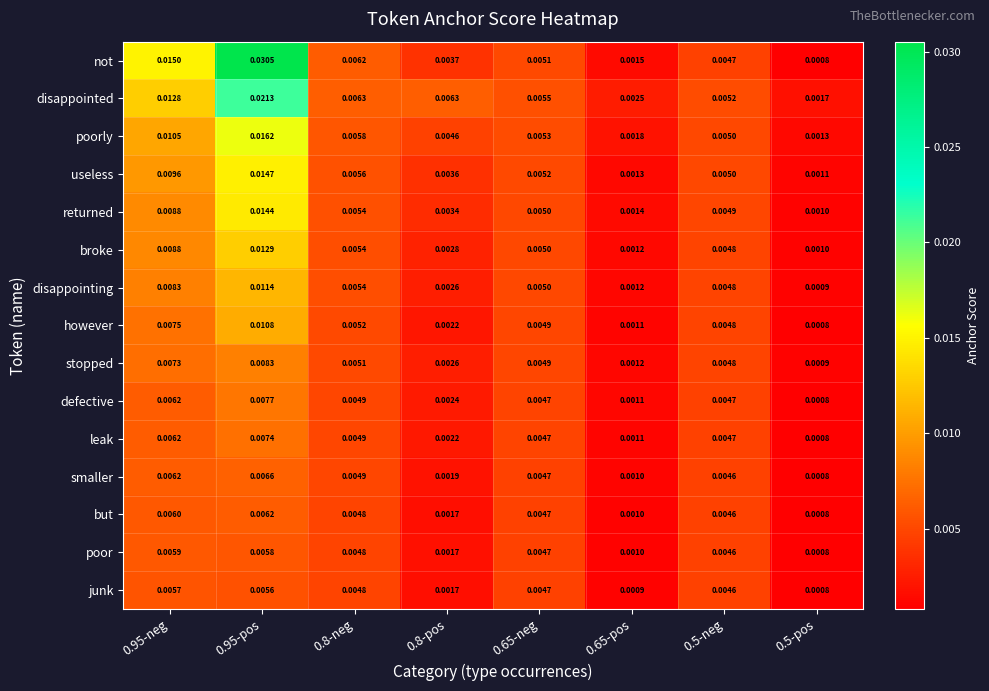

Which series has the largest range (max minus min)?

not